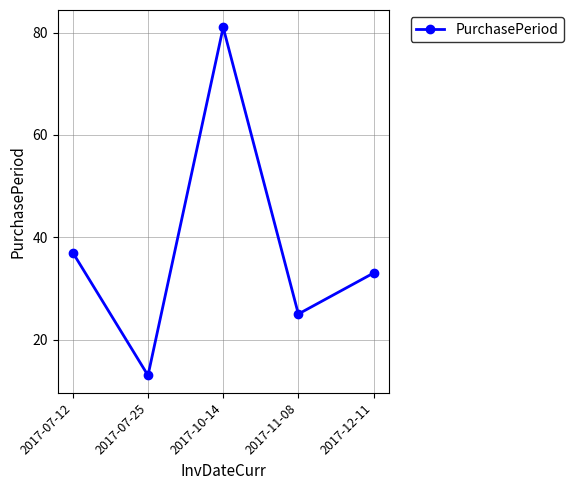

Rank the categories by value from highest to lowest.

2017-10-14, 2017-07-12, 2017-12-11, 2017-11-08, 2017-07-25